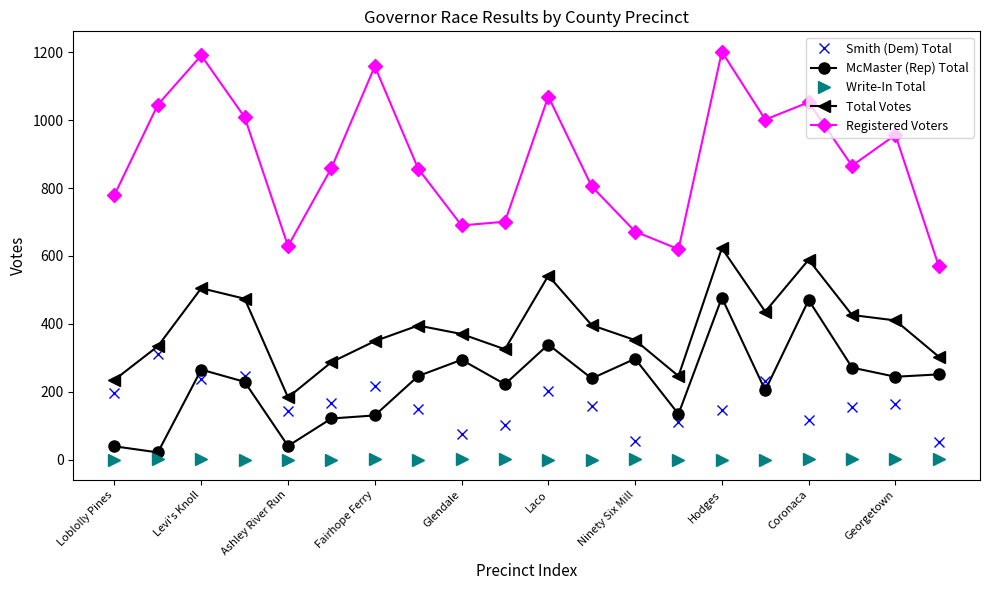

Is this an area chart (filled region under the line)?

No